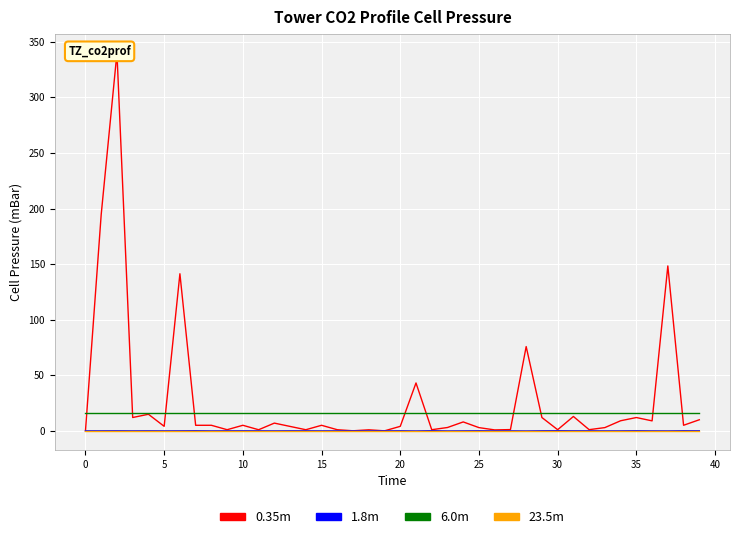

True or false: 23.5m and 1.8m cross at least once.

True